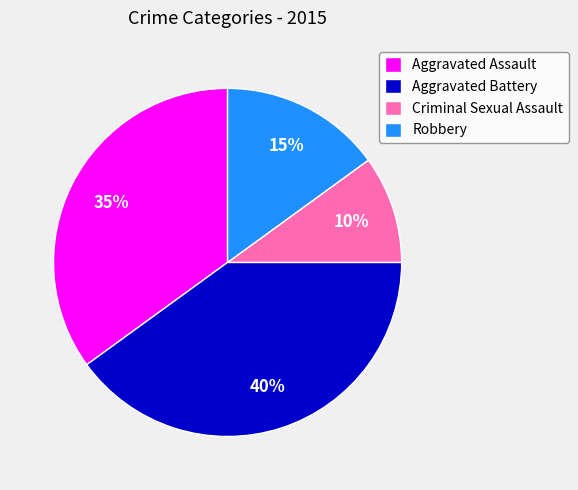

Between Criminal Sexual Assault and Aggravated Assault, which is larger?

Aggravated Assault